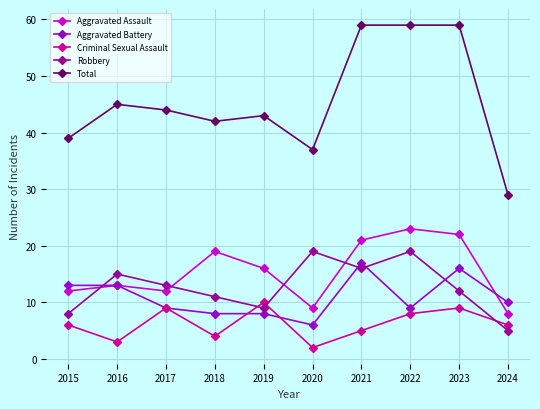

Reading left to right, transcribe all the data shown in this chart.

Aggravated Assault: 12	13	12	19	16	9	21	23	22	8
Aggravated Battery: 13	13	9	8	8	6	17	9	16	10
Criminal Sexual Assault: 6	3	9	4	10	2	5	8	9	6
Robbery: 8	15	13	11	9	19	16	19	12	5
Total: 39	45	44	42	43	37	59	59	59	29